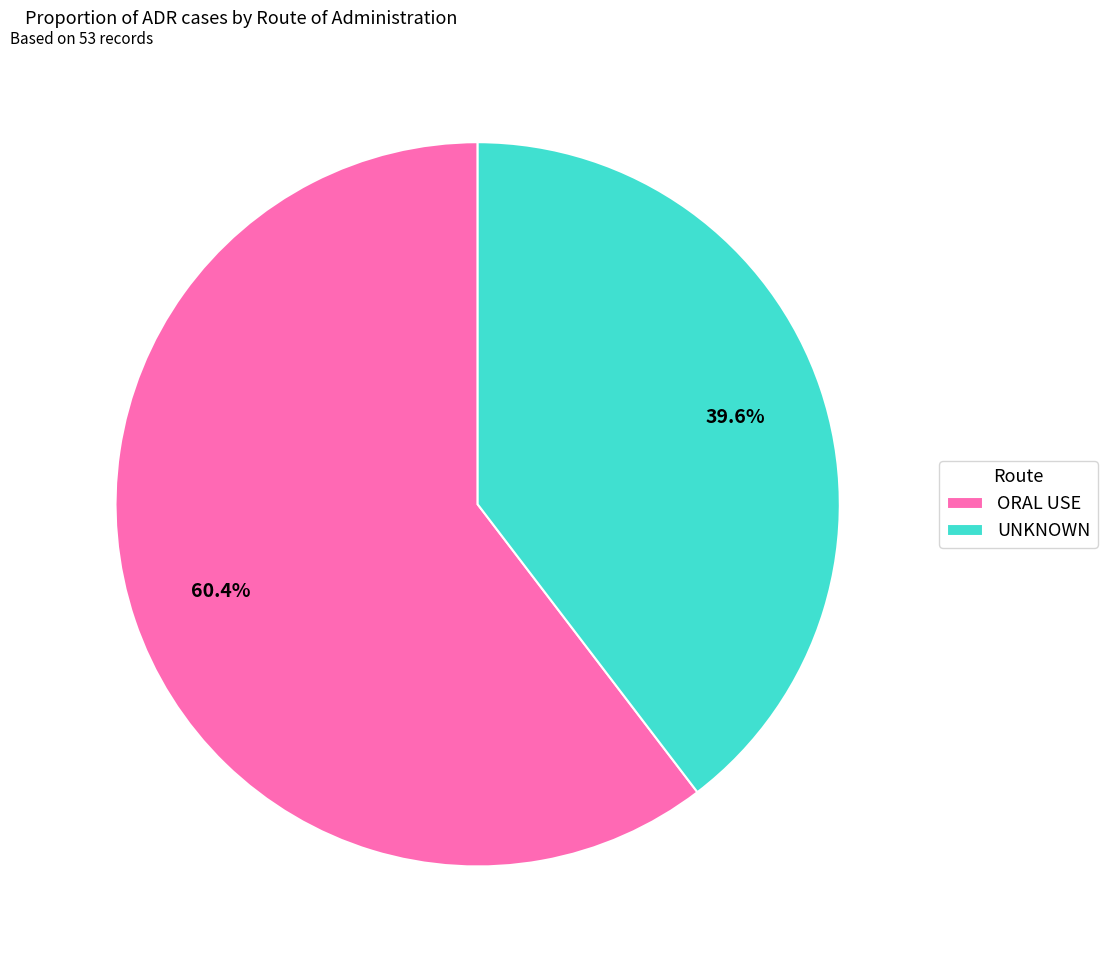

True or false: ORAL USE accounts for 60% of the total.

True